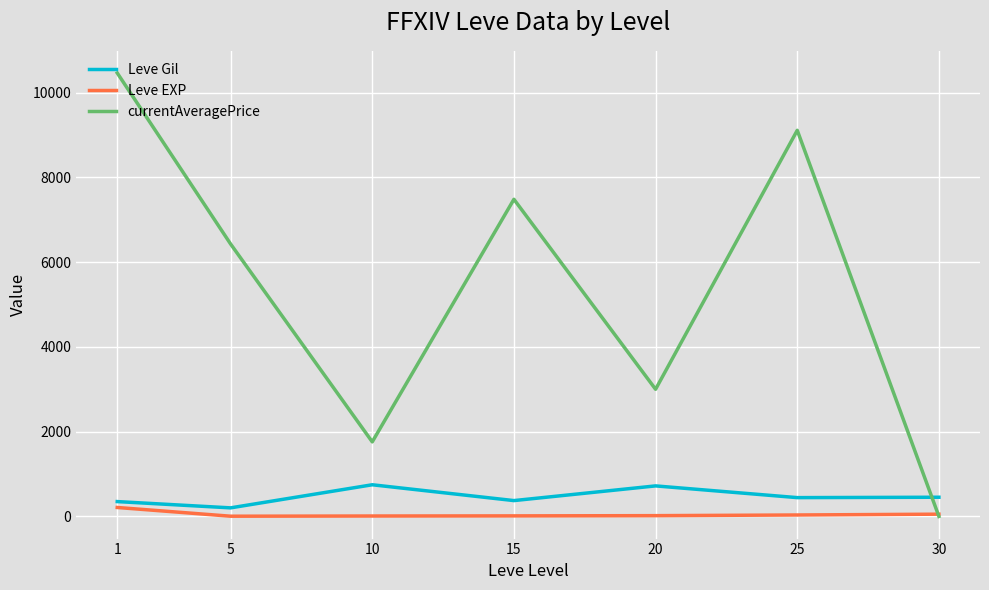

Between which two adjacent categories do currentAveragePrice and Leve EXP first intersect?

25 and 30